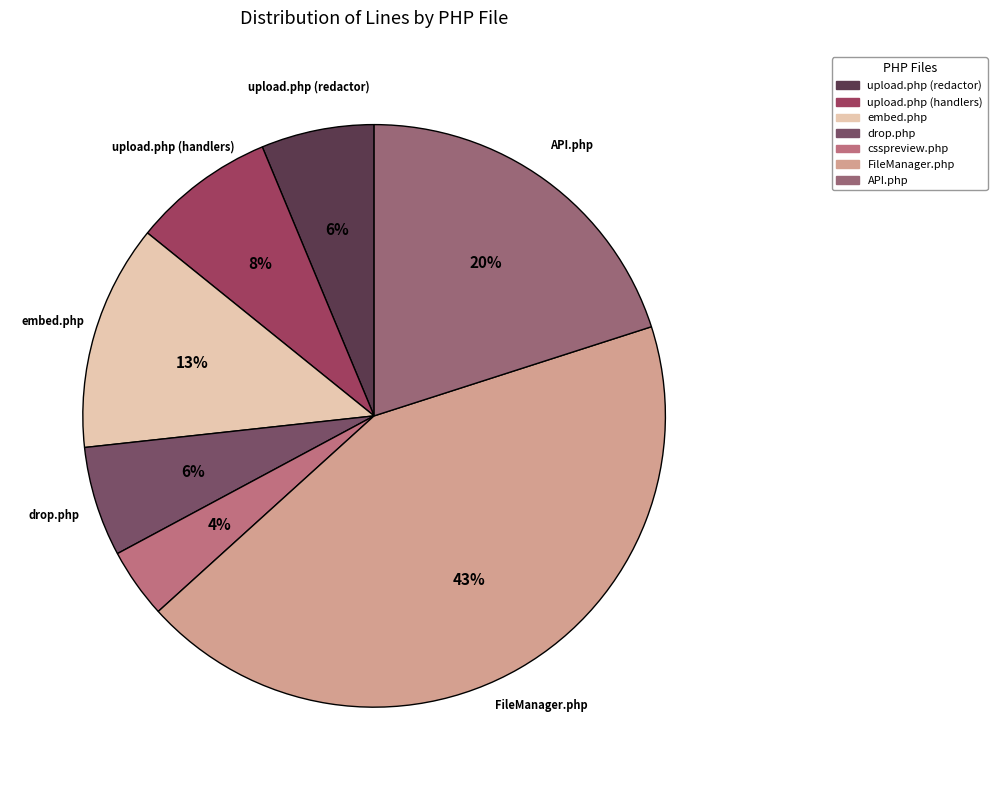

Rank the categories by value from highest to lowest.

FileManager.php, API.php, embed.php, upload.php (handlers), upload.php (redactor), drop.php, csspreview.php